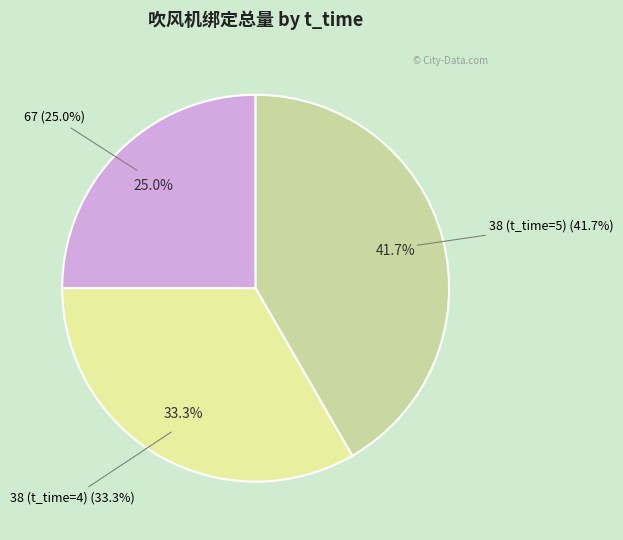

Does 67 represent more than half of the total?

No